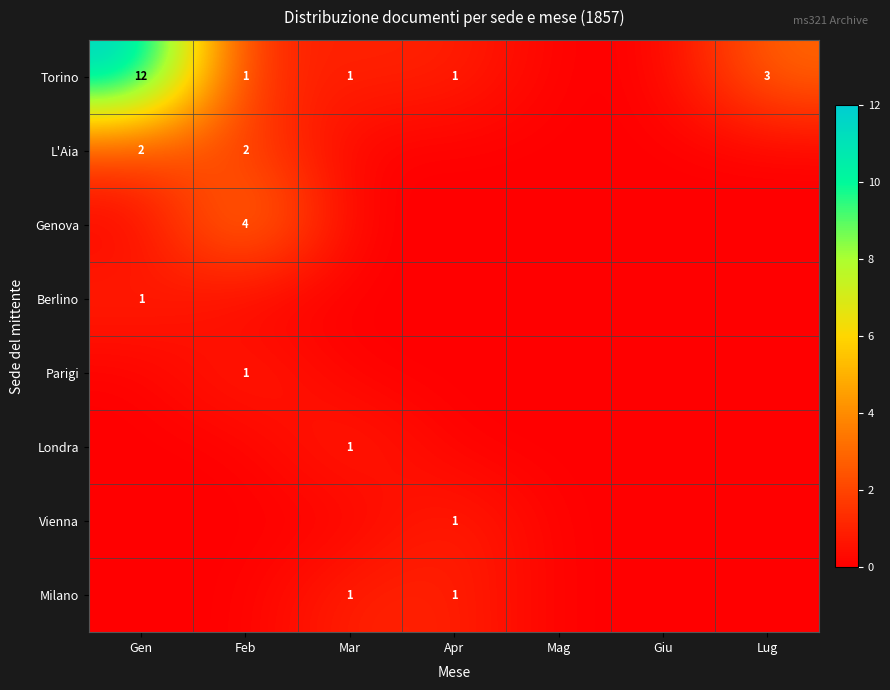

The Torino series shows 2 at Feb. True or false?

False